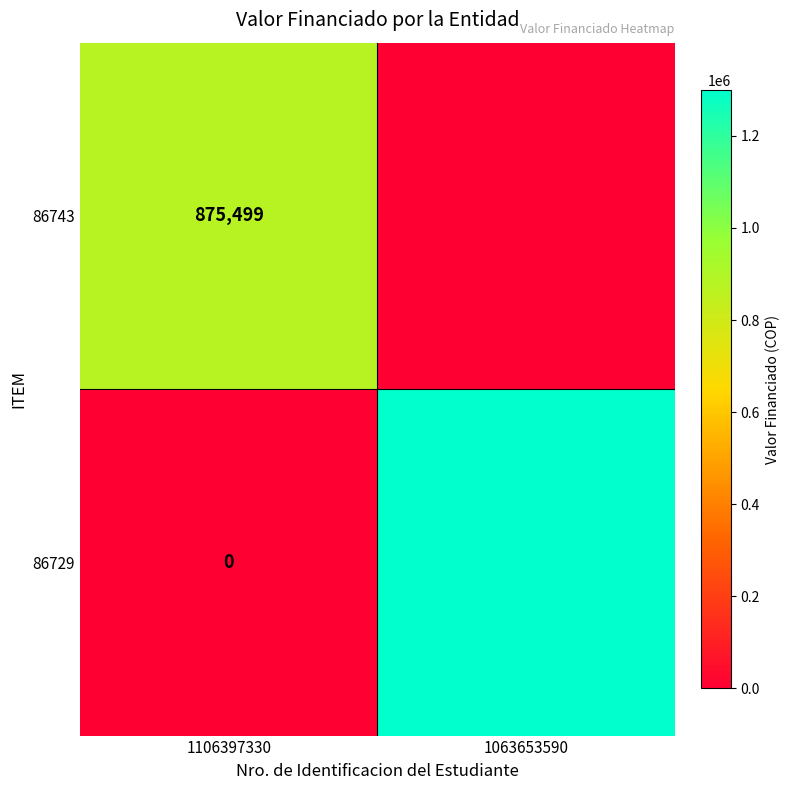

At which category is the sum across all series the highest?

1063653590